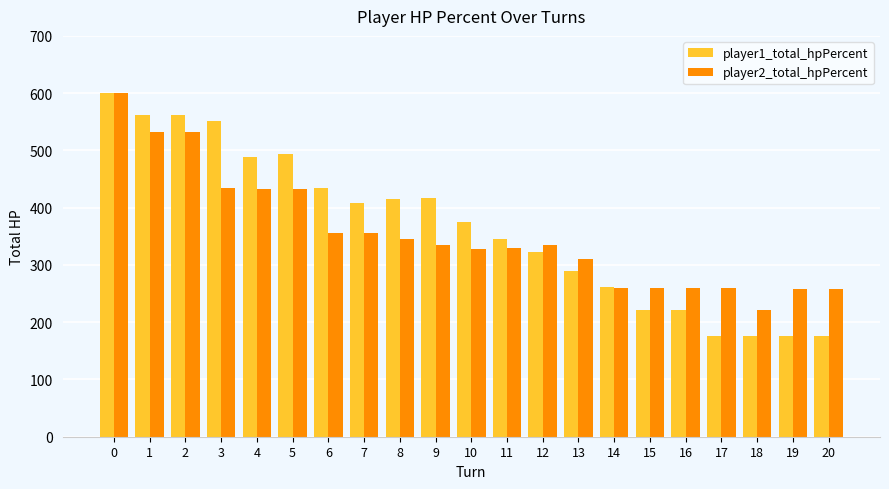

At how many categories does at least one series exceed 324?

13